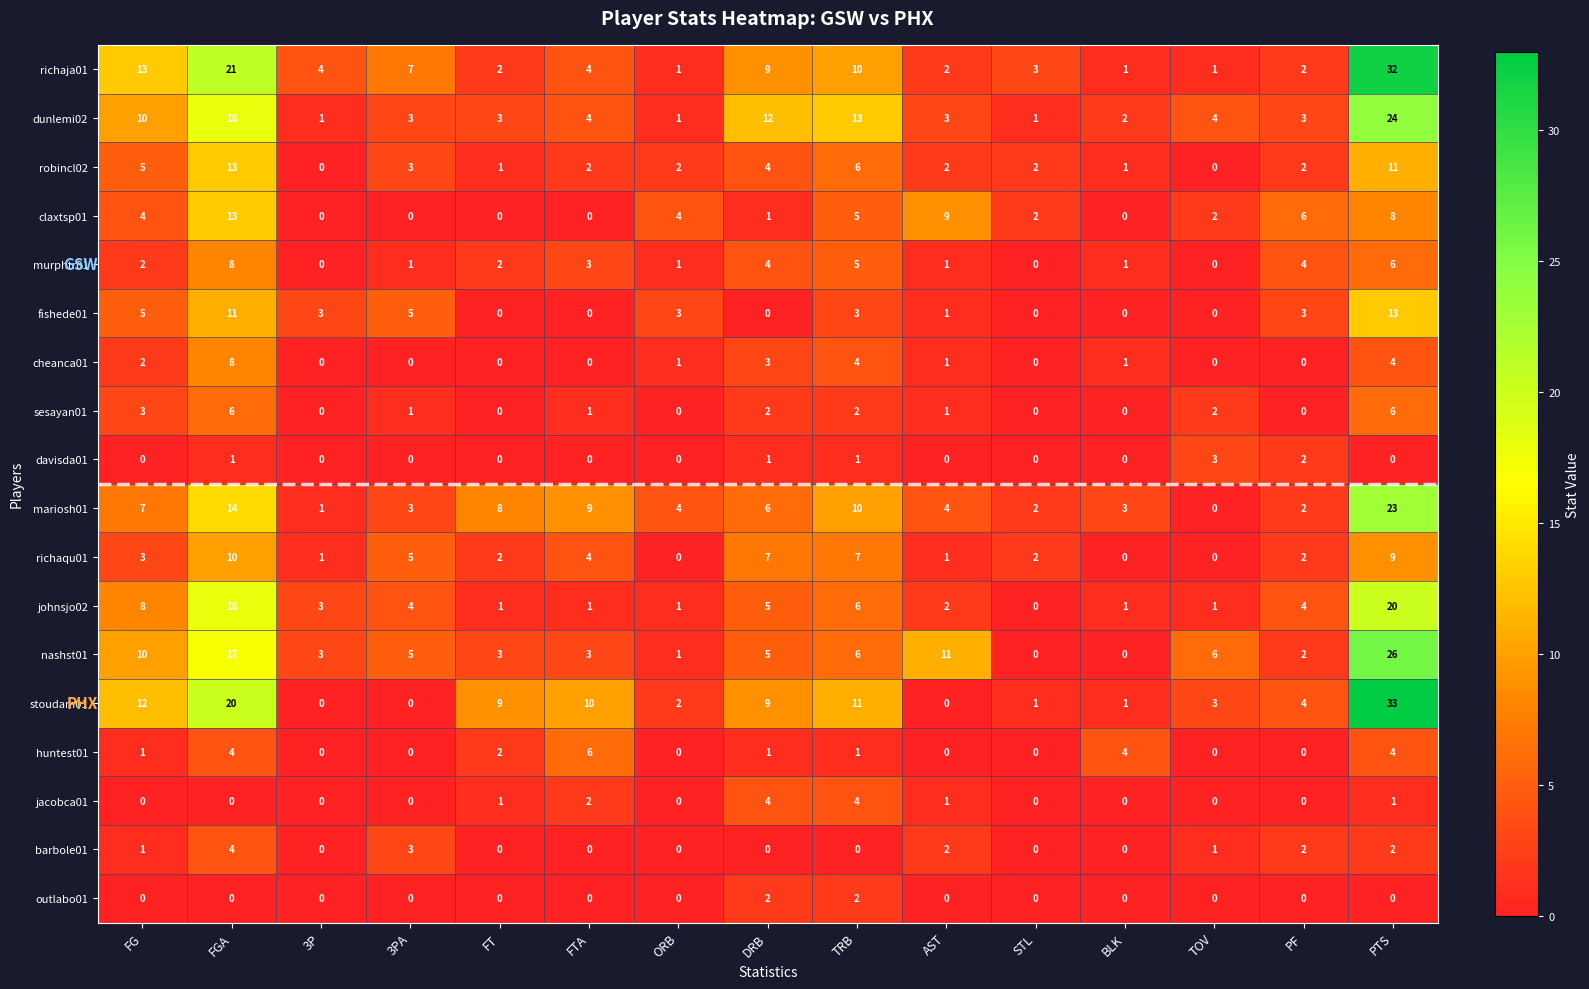

Is it true that fishede01 equals 0 at DRB?

True